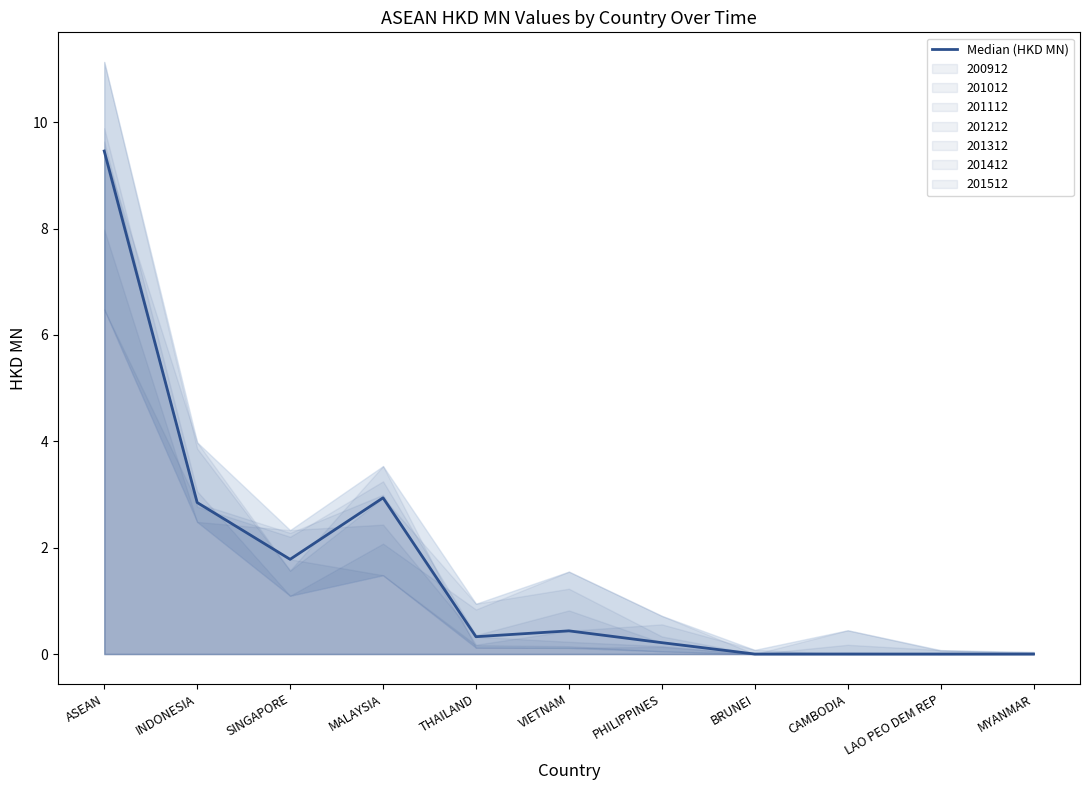

True or false: the data shows 2.9 at MALAYSIA.

True